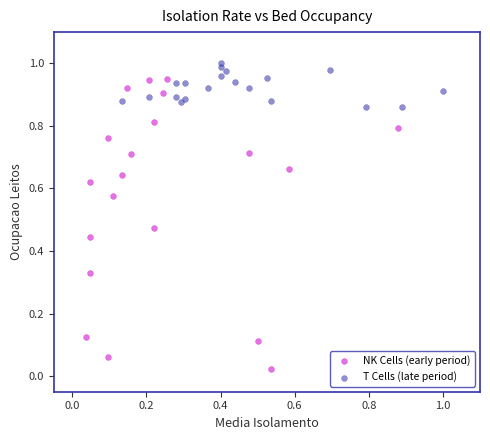

Which series has the largest Y range (max minus min)?

NK Cells (early period)